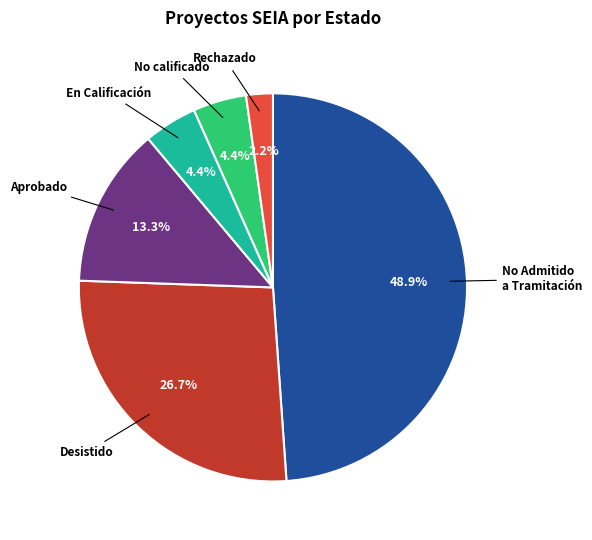

Is there a majority slice in this chart?

No